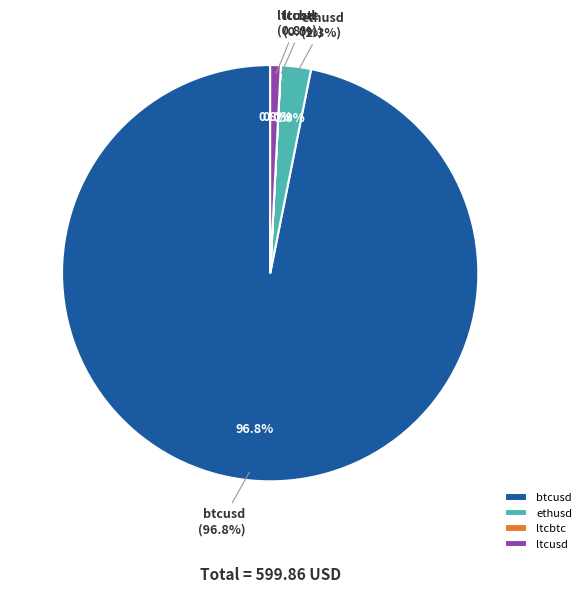

Between btcusd and ltcusd, which is larger?

btcusd